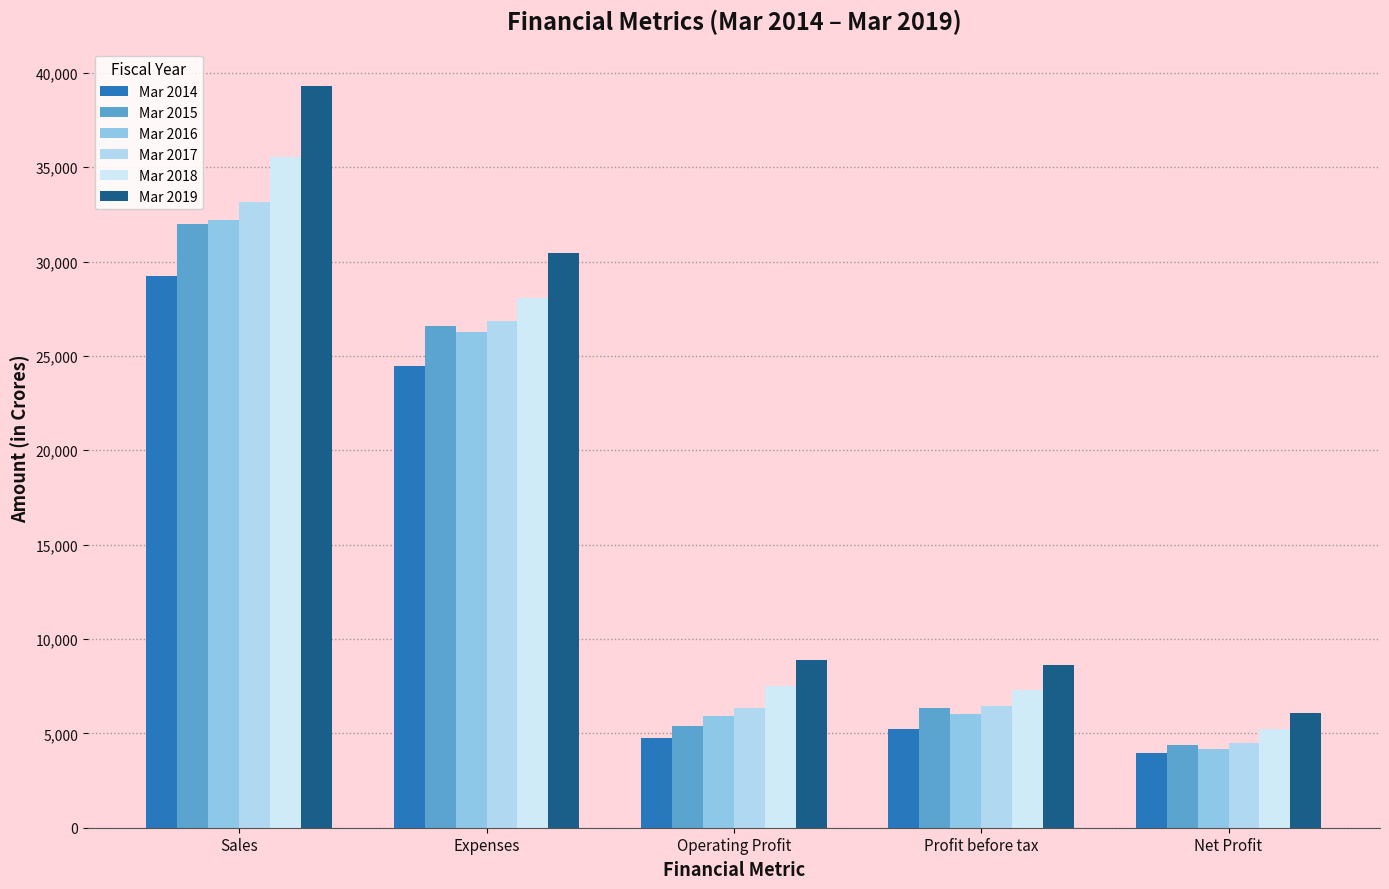

True or false: Mar 2016 has a value of 5910 at Operating Profit.

True